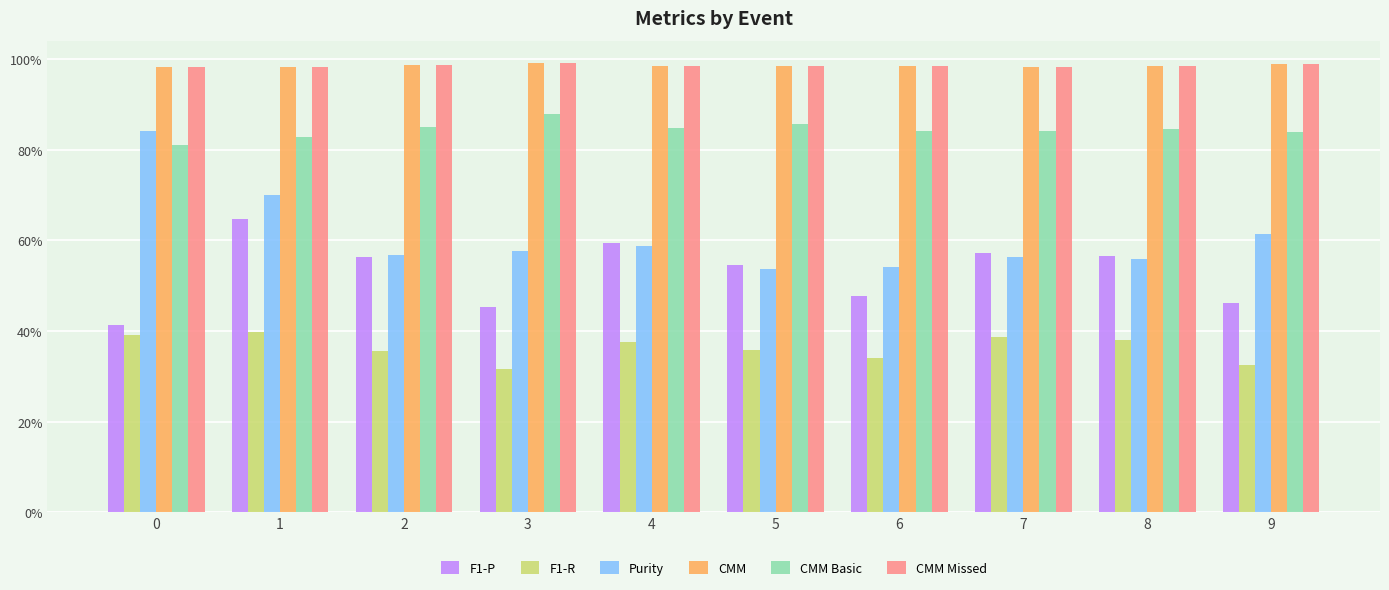

Are the bars horizontal?

No